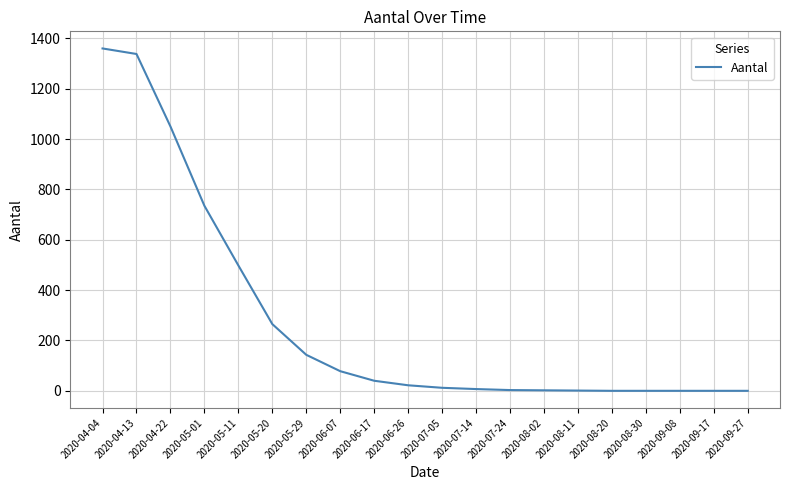

Does the chart have visible grid lines?

Yes